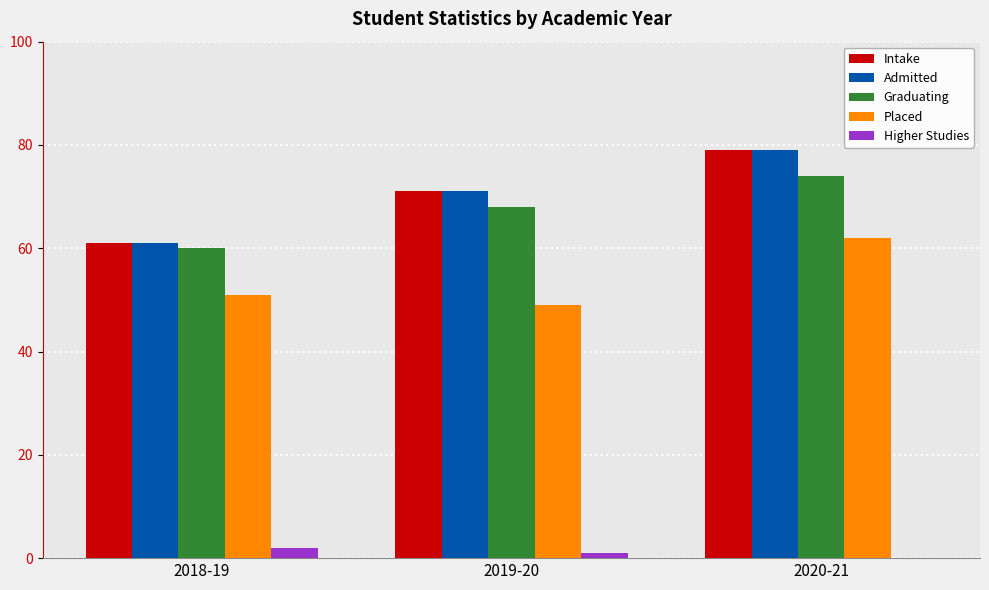

Between 2019-20 and 2020-21, which series saw the biggest shift?

Placed